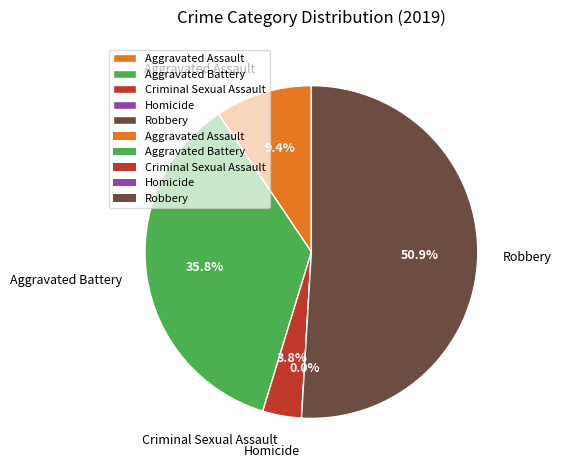

To the nearest percent, what is the average slice percentage?

20%